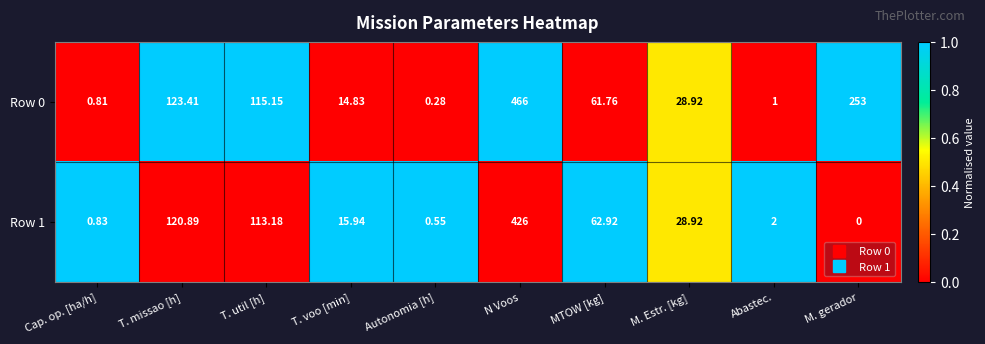

Where is Row 0 nearest to the value 233?

M. gerador